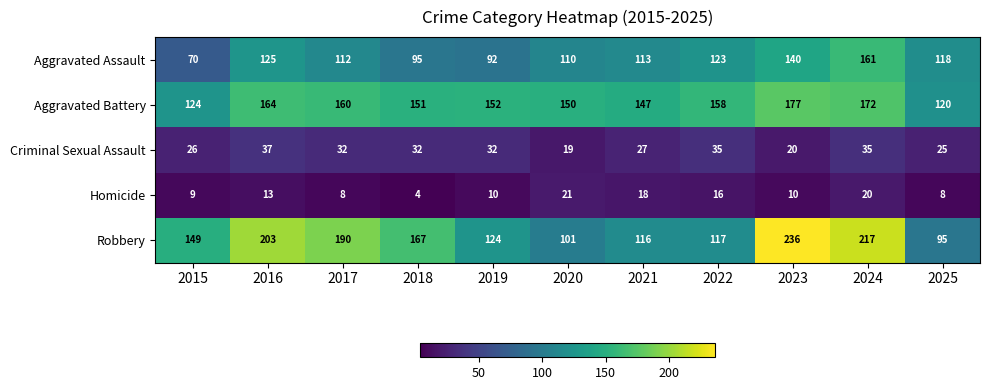

Where does the Criminal Sexual Assault series first go above 32?

2016